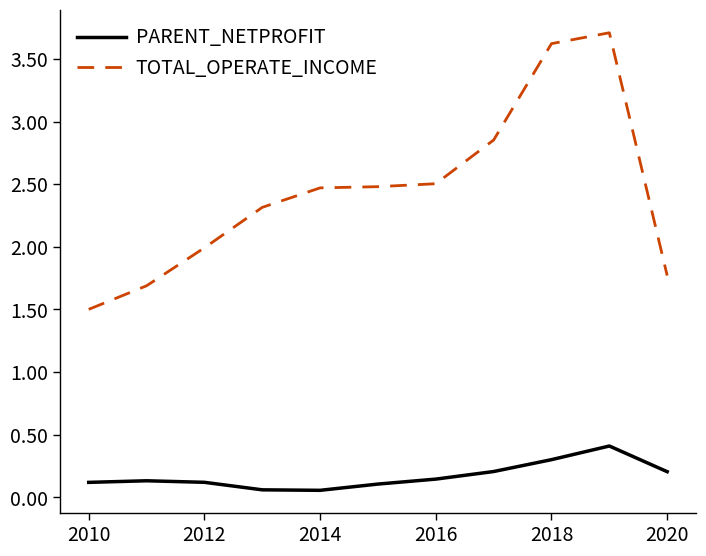

How many lines are shown in the chart?

2